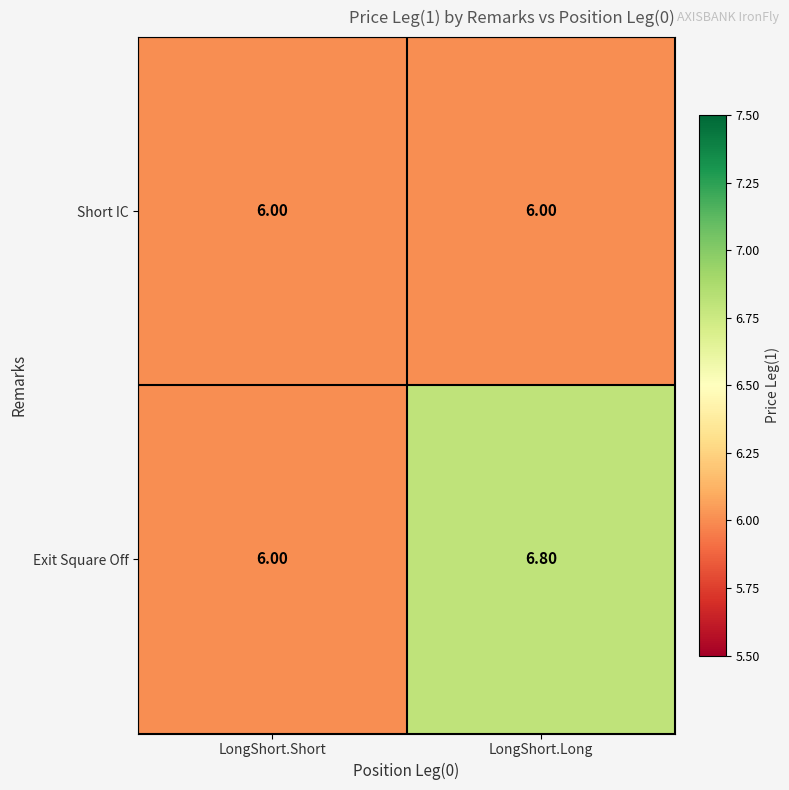

Which label corresponds to the largest value in the chart?

LongShort.Long